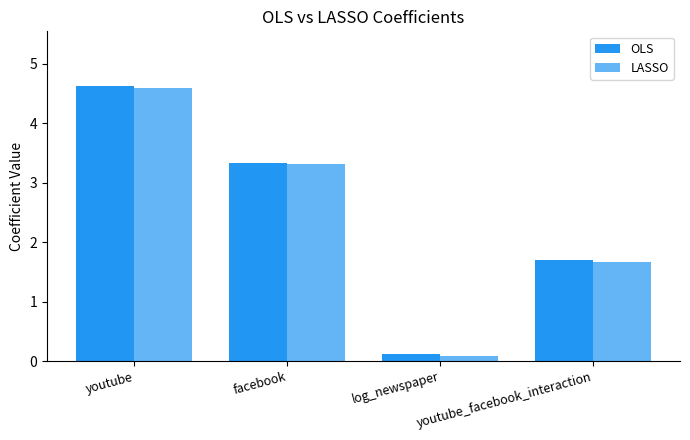

What position from the right is youtube_facebook_interaction?

1